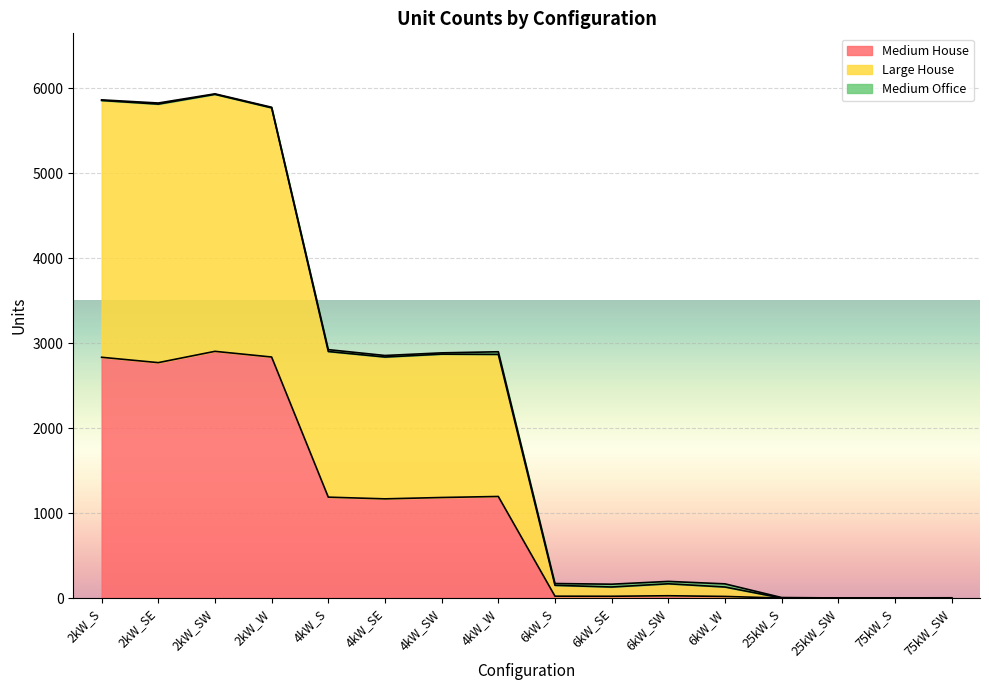

At how many categories does at least one series exceed 3743?

4